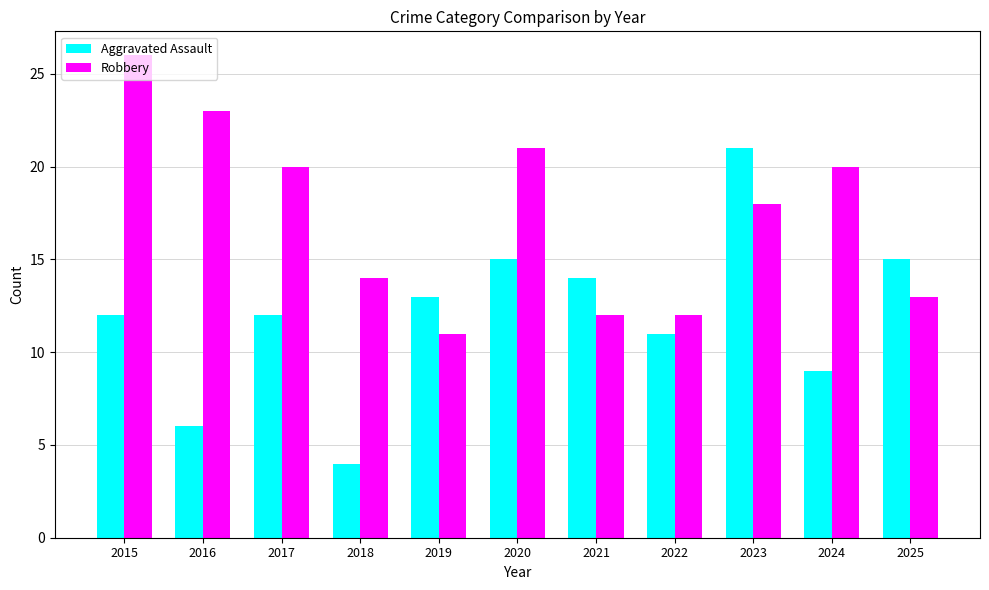

True or false: Robbery has a value of 38 at 2016.

False